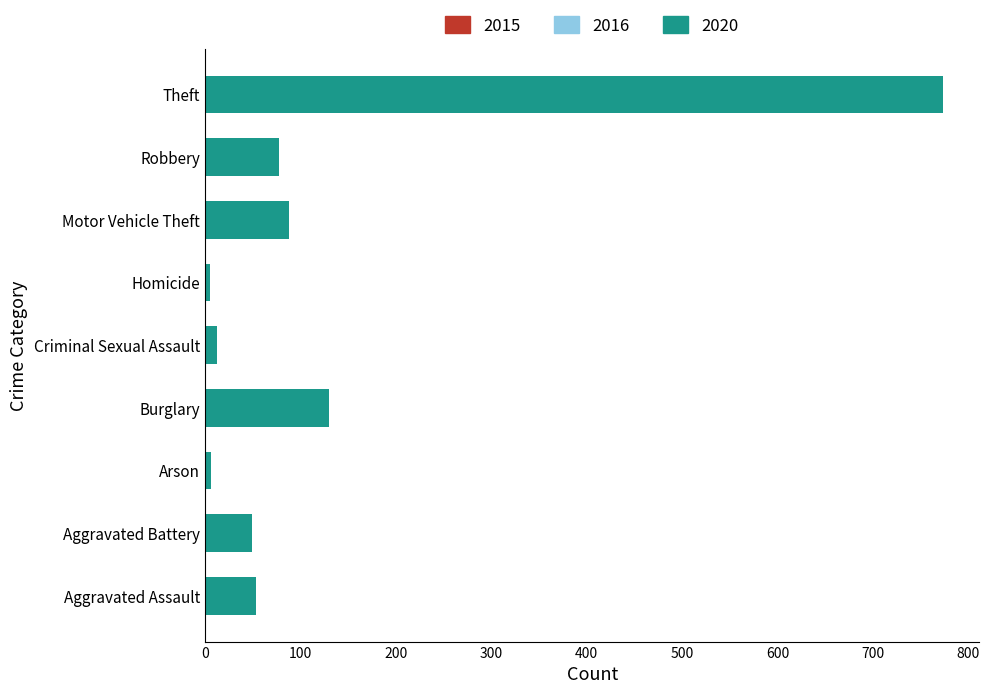

True or false: the data shows 205 at Burglary.

False